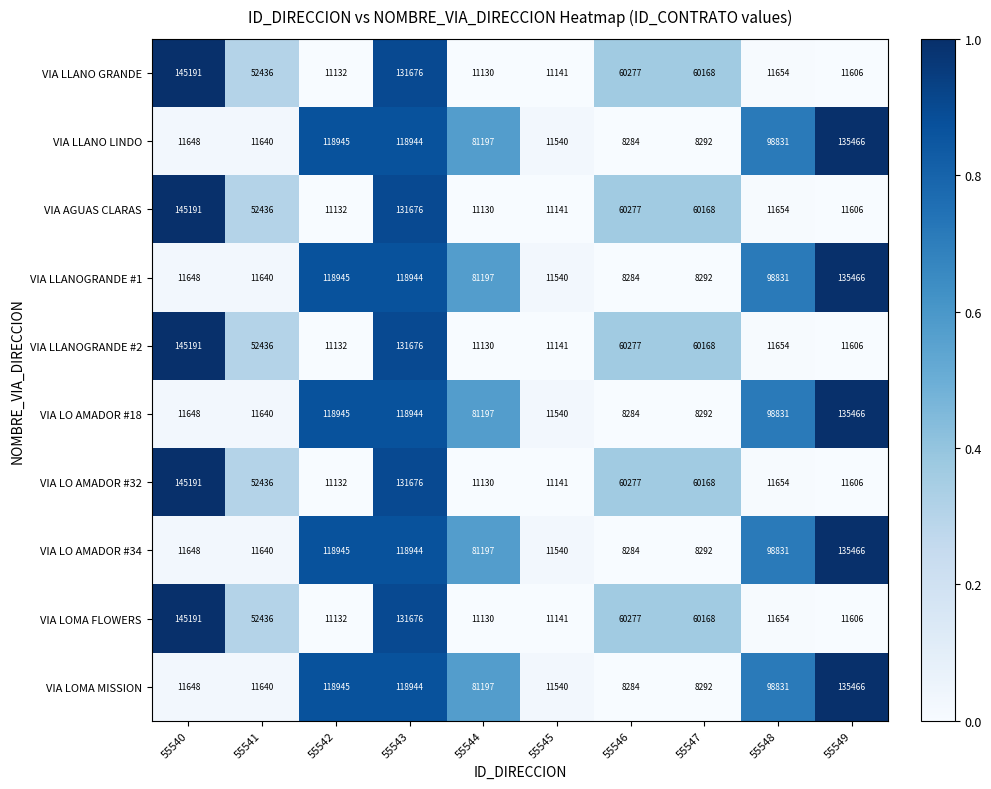

What is the total value across all series at 55544?

461635